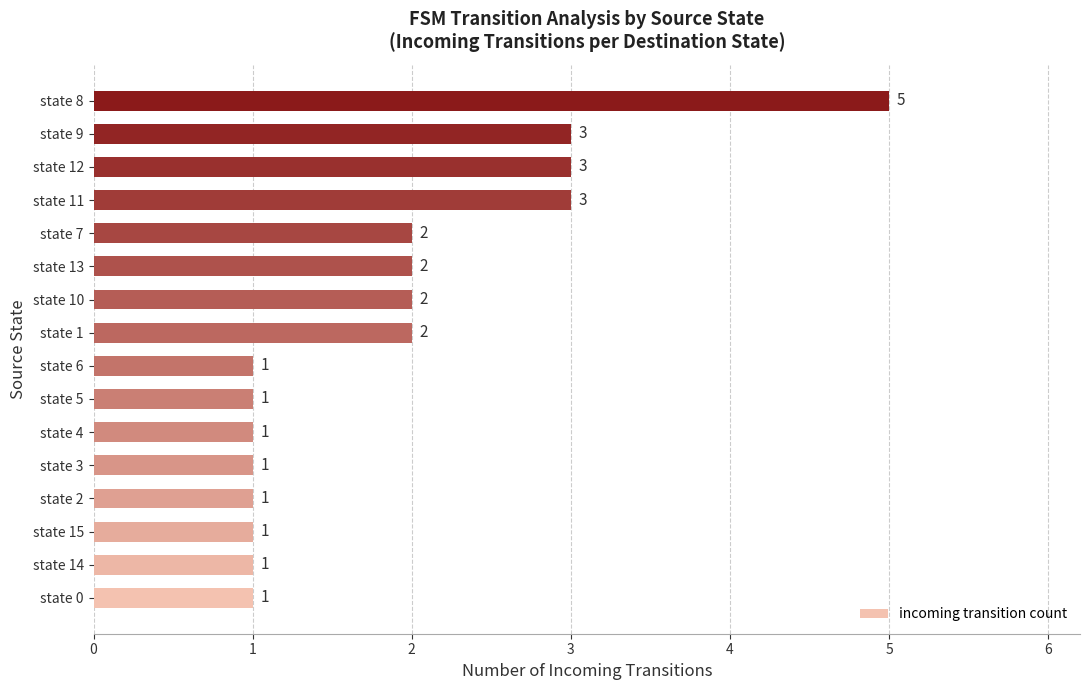

Count the values in the range 1 to 3.

15